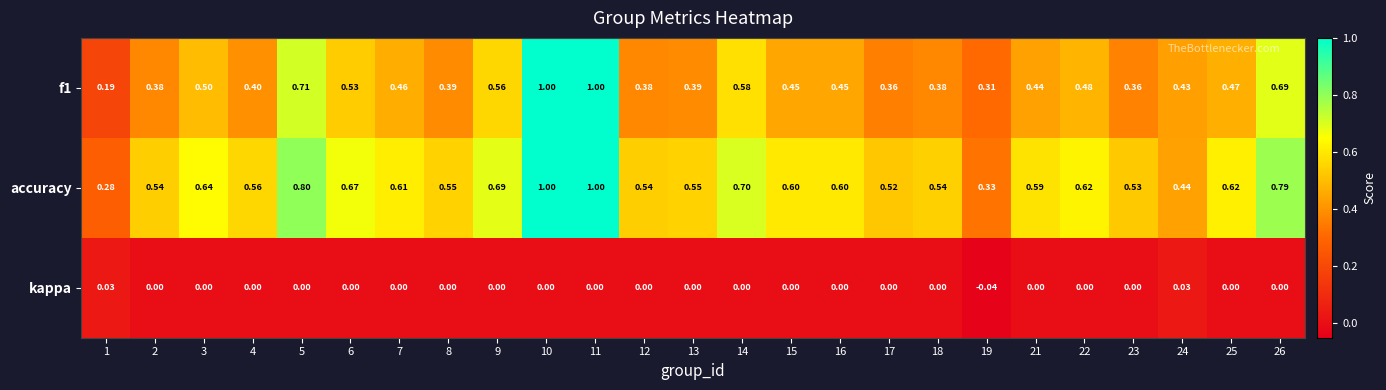

Which series has the largest total across all categories?

accuracy